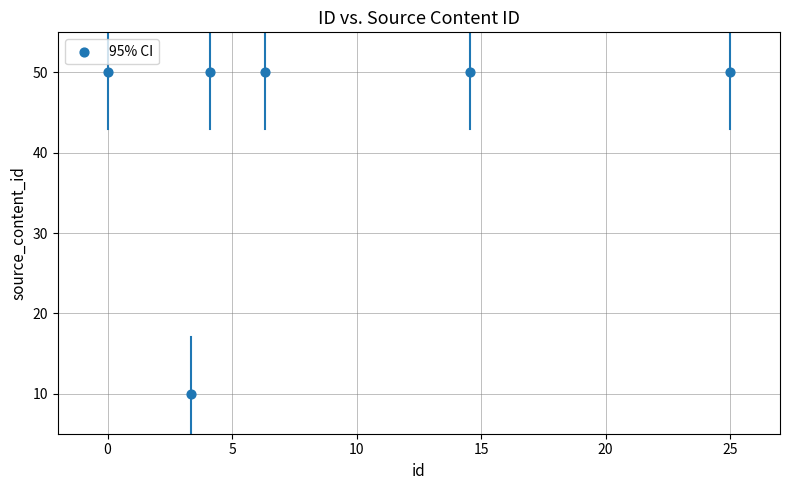

What is the average X value?

8.9